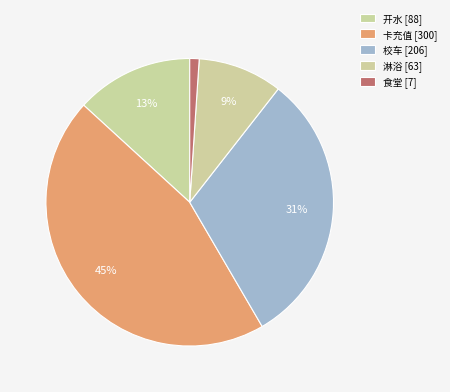

How many segments does this pie chart have?

5